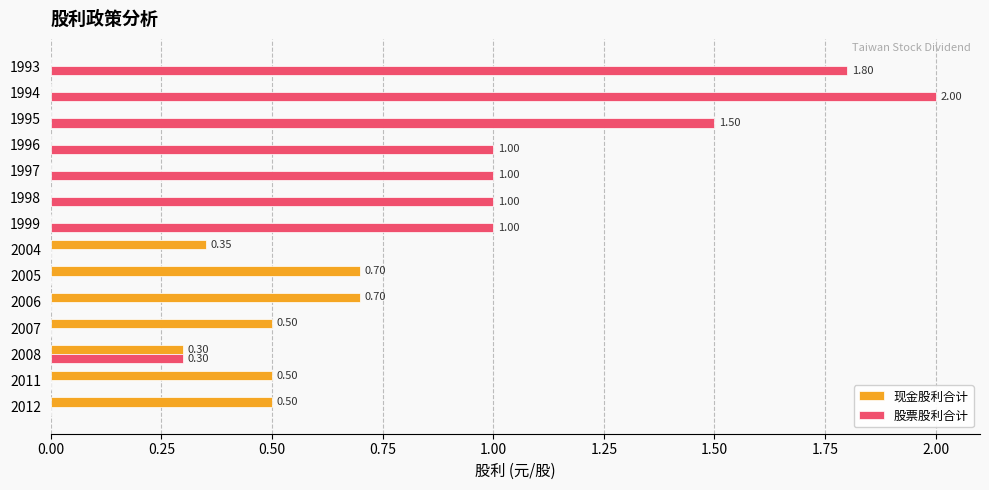

How many 股票股利合计 values are between 0 and 1?

11